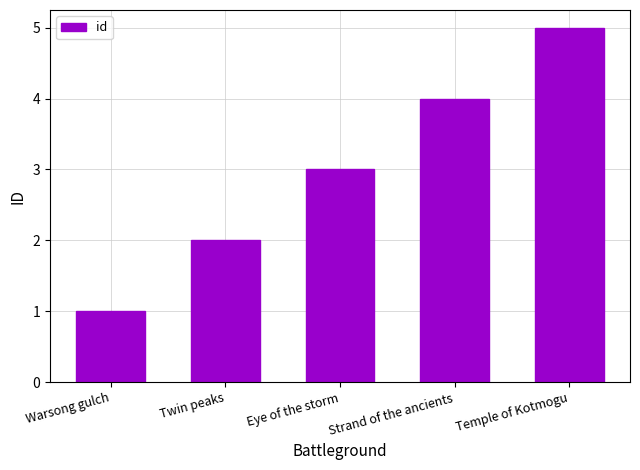

Reading left to right, transcribe all the data shown in this chart.

1	2	3	4	5